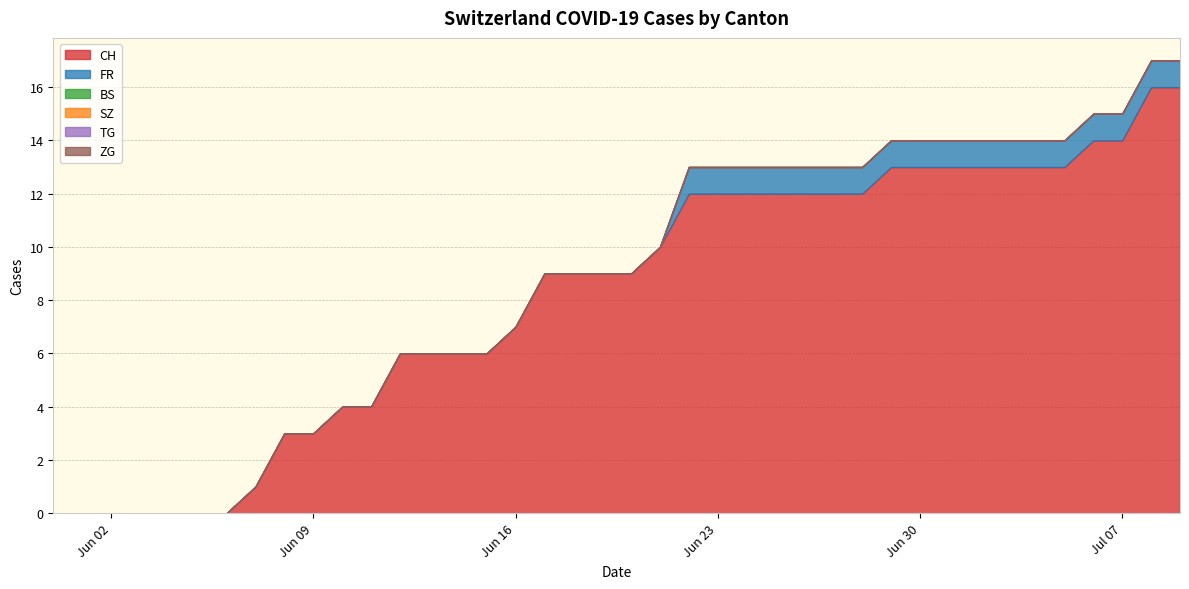

True or false: TG and ZG cross at least once.

False